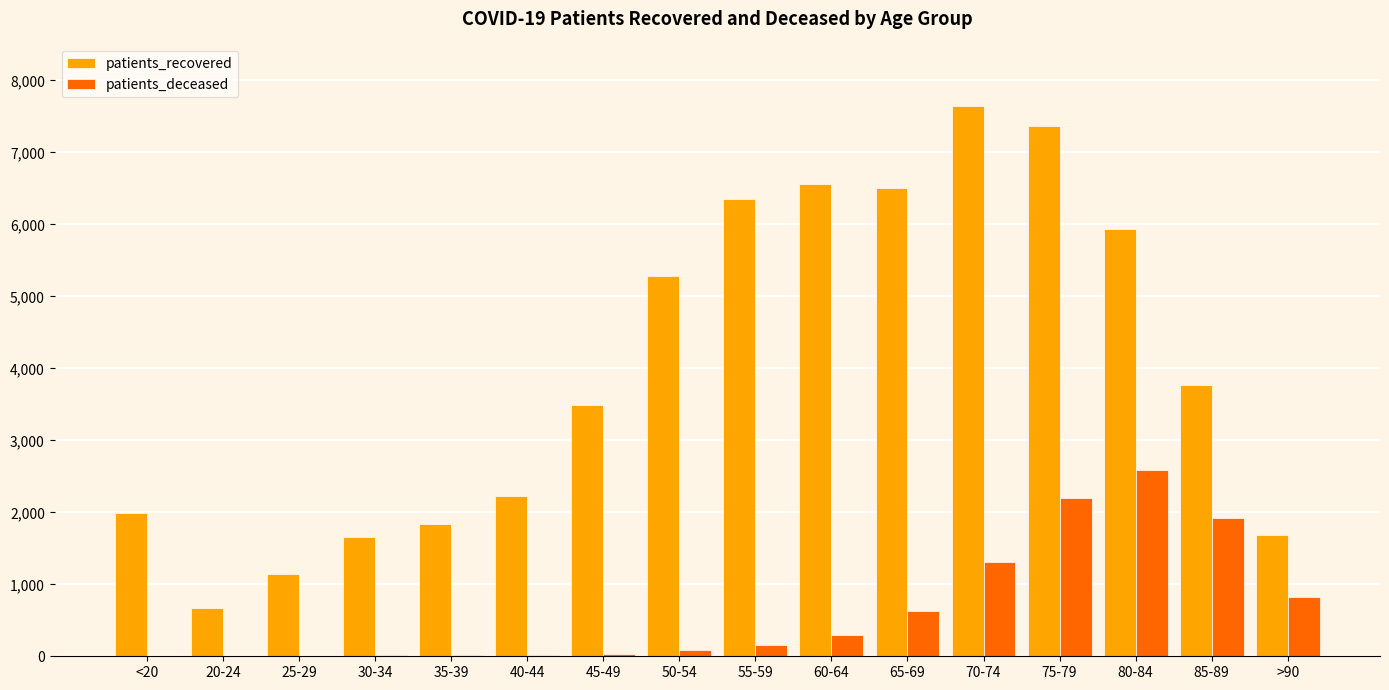

What is the difference between the patients_deceased values at 25-29 and 45-49?

27